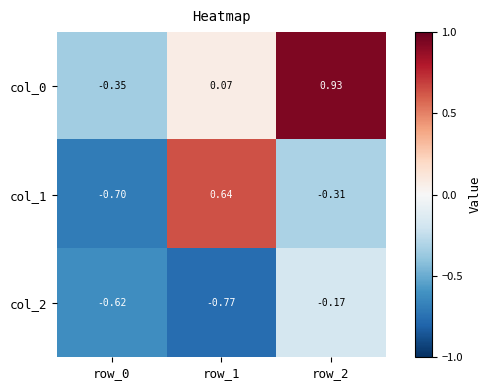

Is the value of col_2 at row_2 greater than the value of col_1 at row_2?

Yes